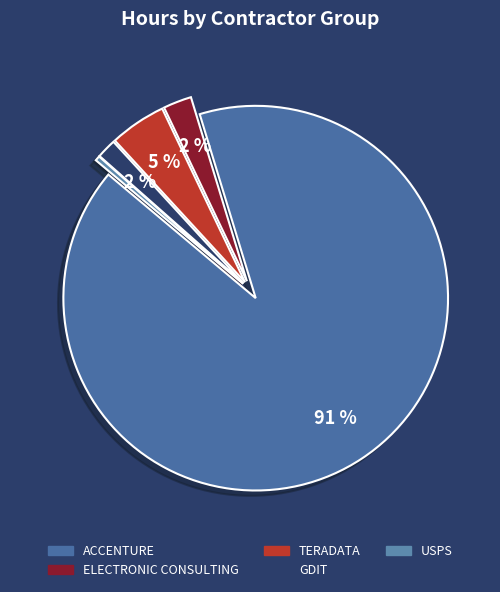

To the nearest percent, what is the combined percentage of USPS and TERADATA?

5%